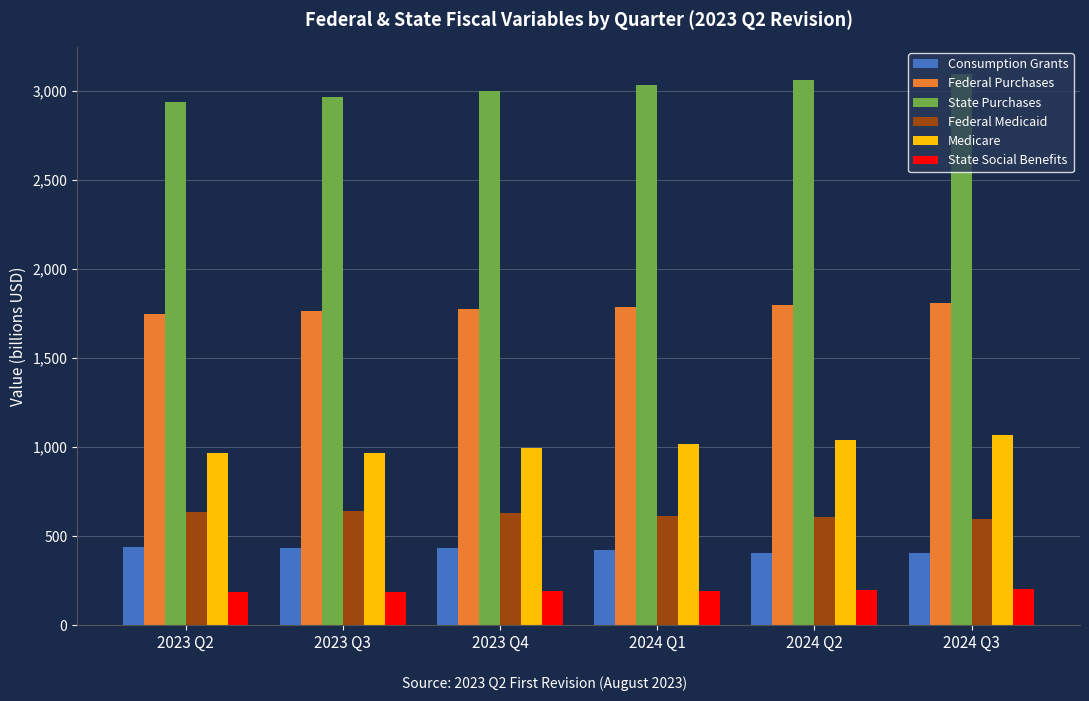

What is the average value of the Federal Medicaid series?

620.9